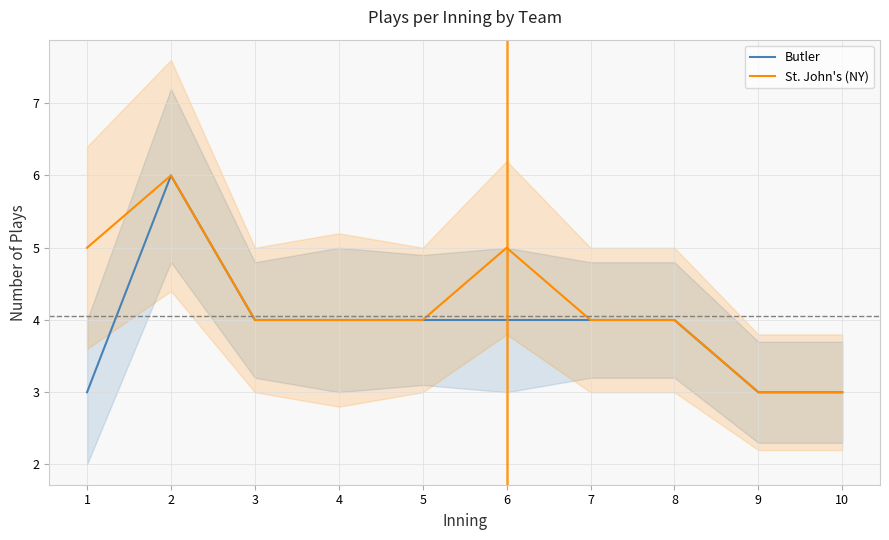

The value of Butler at 6 is 4. True or false?

True